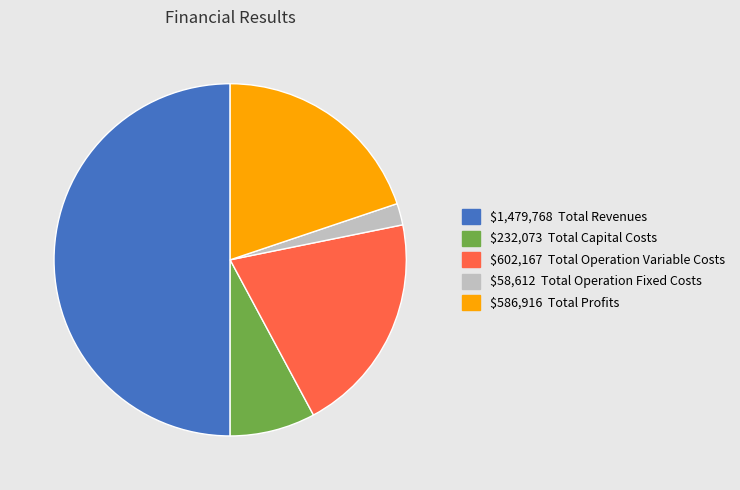

How many segments does this pie chart have?

5